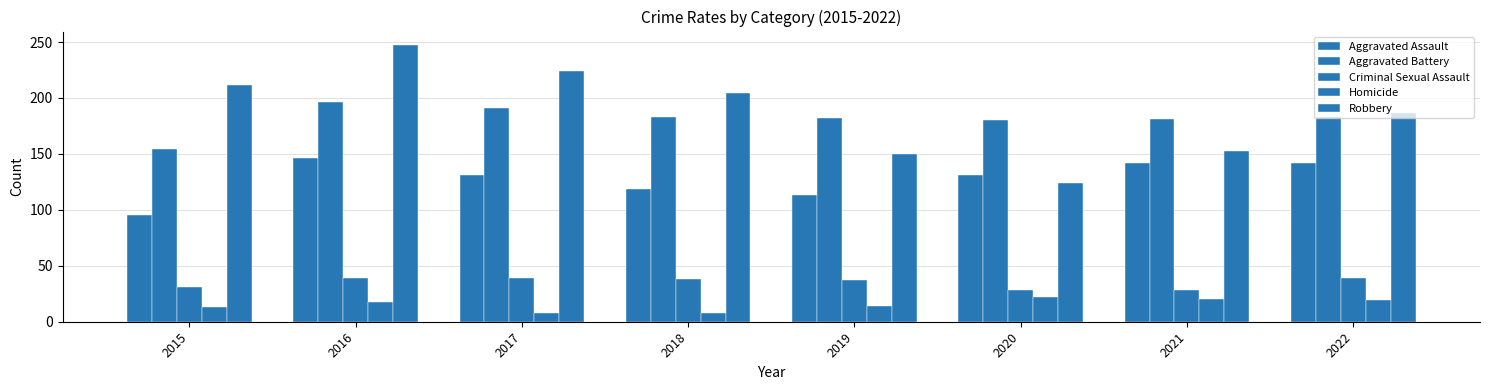

How many bars are there in total?

40